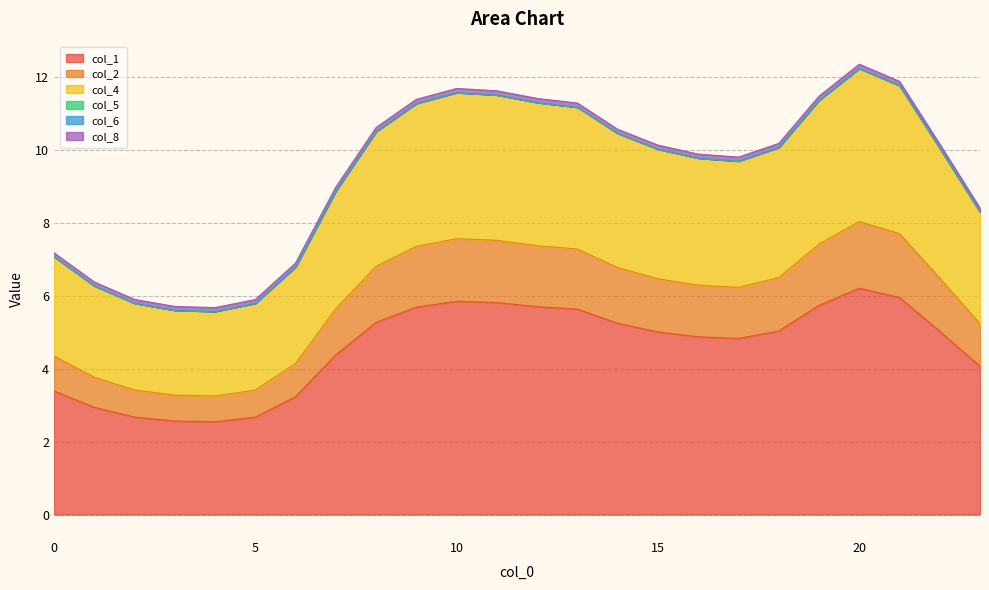

What is the lowest value of the col_1 series?

2.5